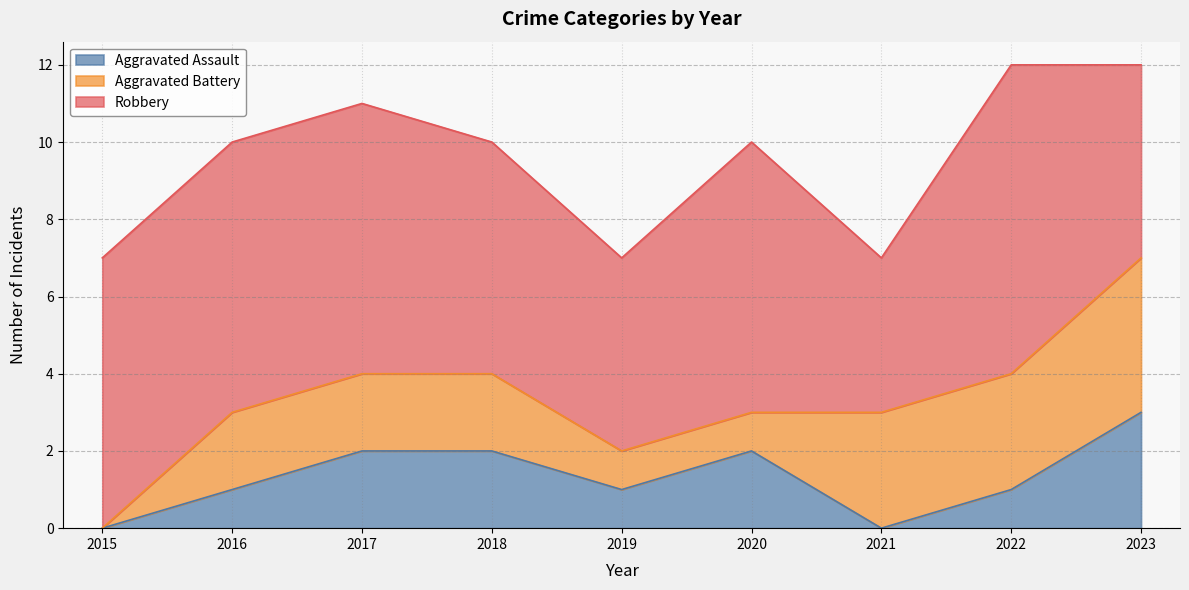

What is the average value of the Robbery series?

6